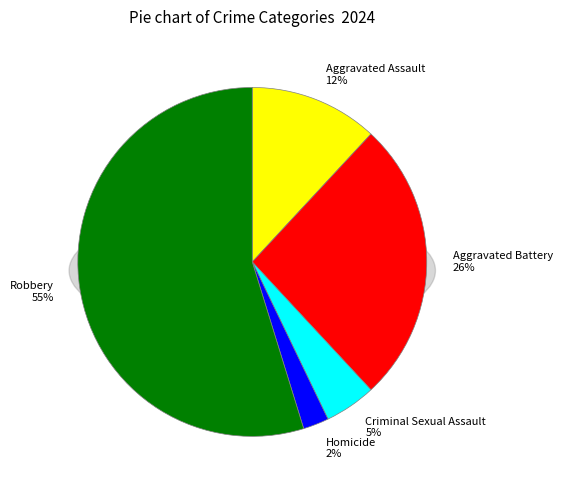

How many segments does this pie chart have?

5